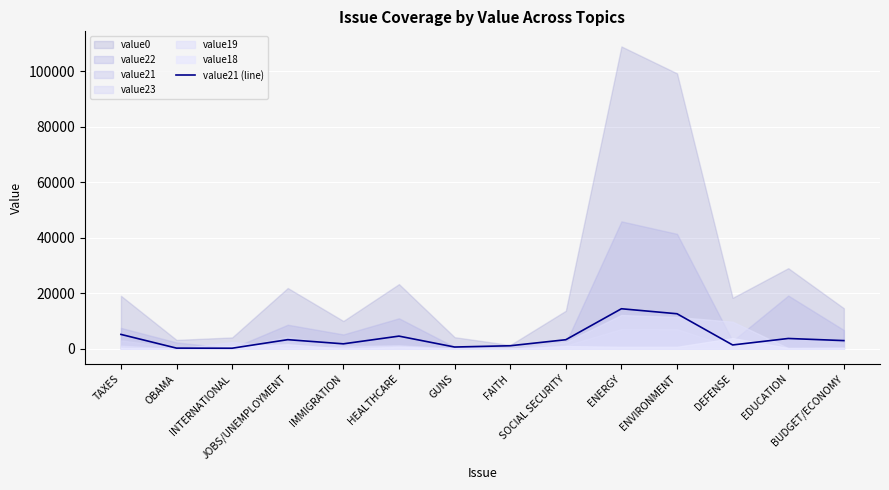

List the labels in order of value, largest first.

ENERGY, ENVIRONMENT, TAXES, HEALTHCARE, EDUCATION, JOBS/UNEMPLOYMENT, SOCIAL SECURITY, BUDGET/ECONOMY, IMMIGRATION, DEFENSE, FAITH, GUNS, OBAMA, INTERNATIONAL